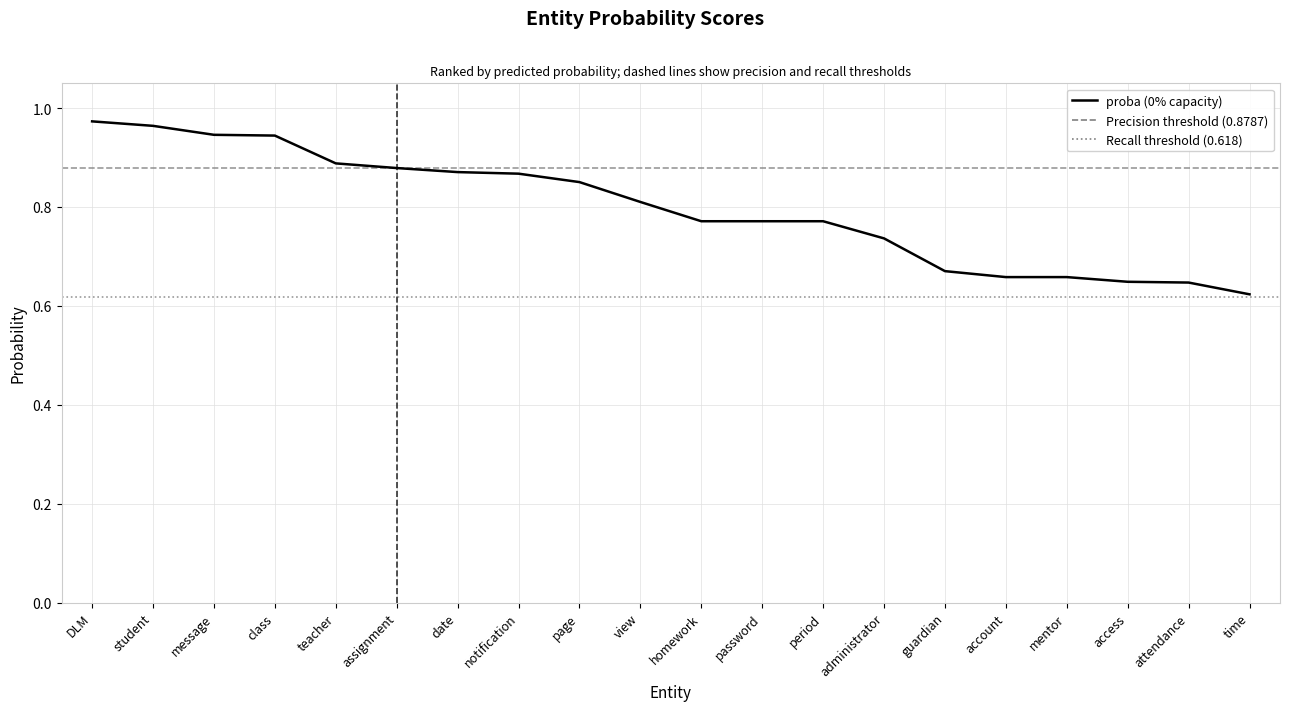

Does the chart display data point markers on the line(s)?

No